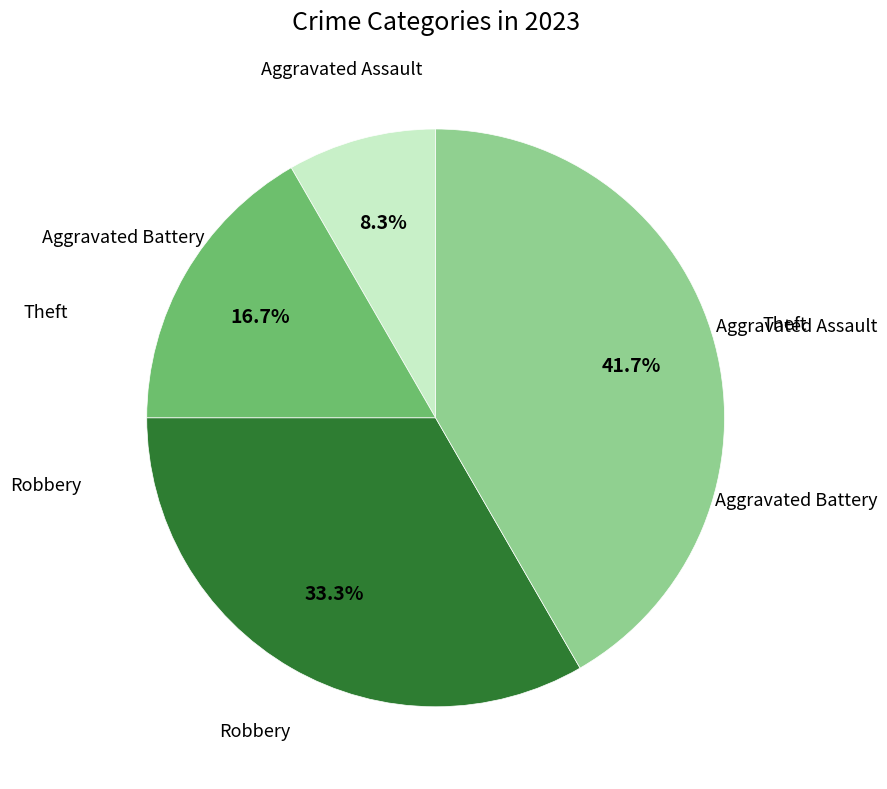

To the nearest percent, what is the average slice percentage?

25%